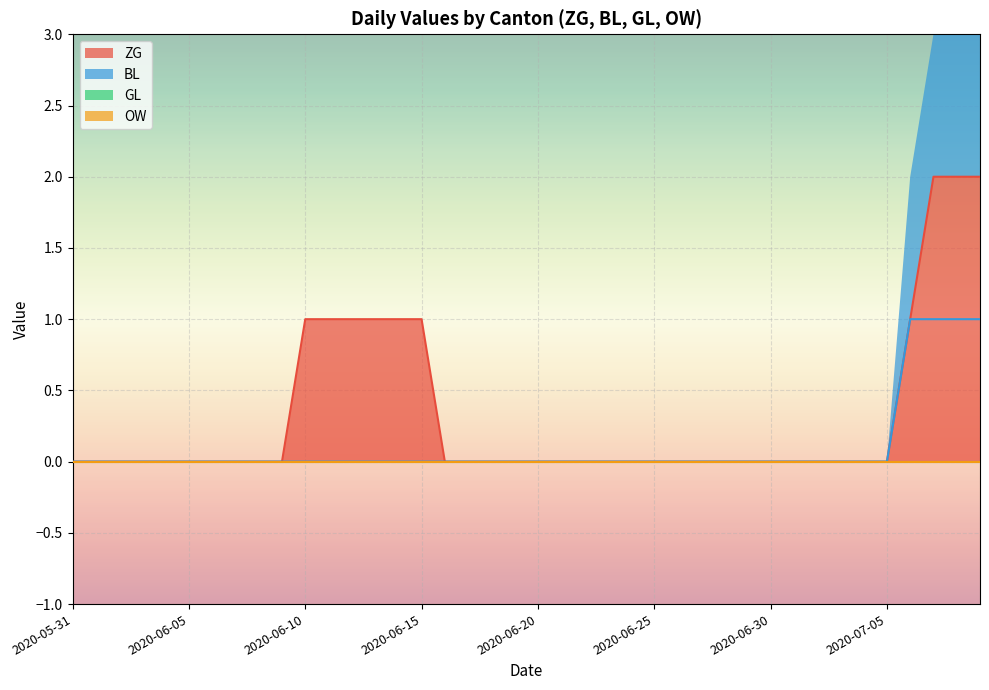

How many data points in BL are above 0?

4